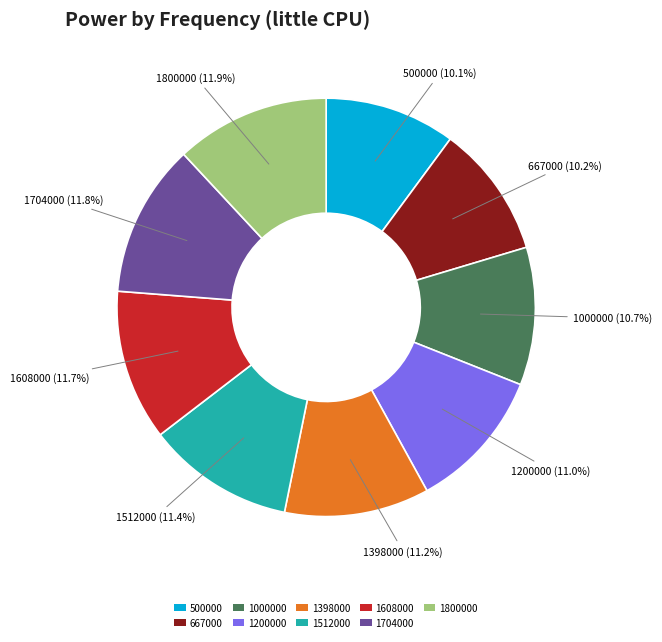

To the nearest percent, what portion does 1512000 represent?

11%